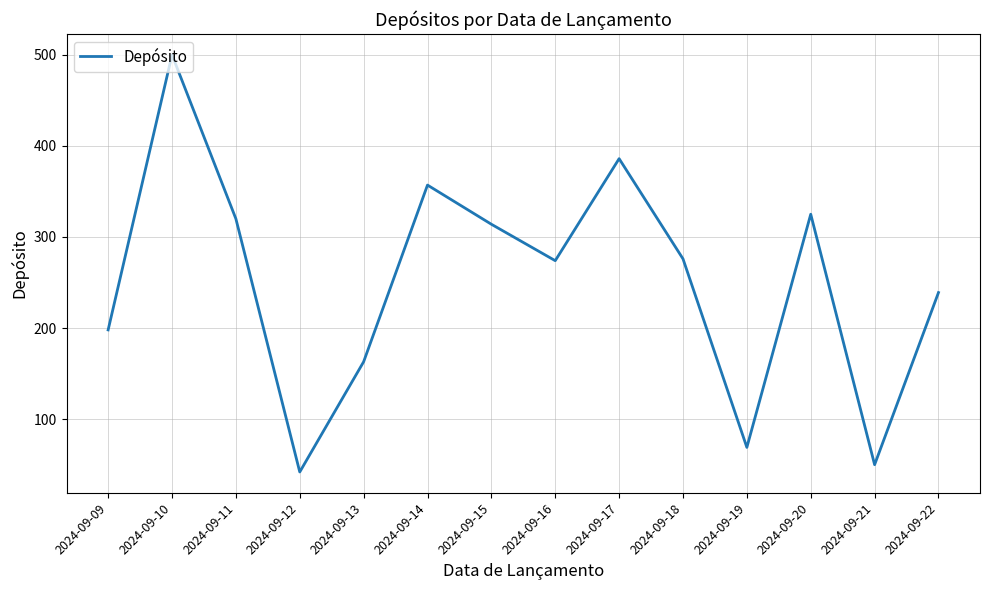

True or false: there are more than 0 points higher than both neighbors.

True